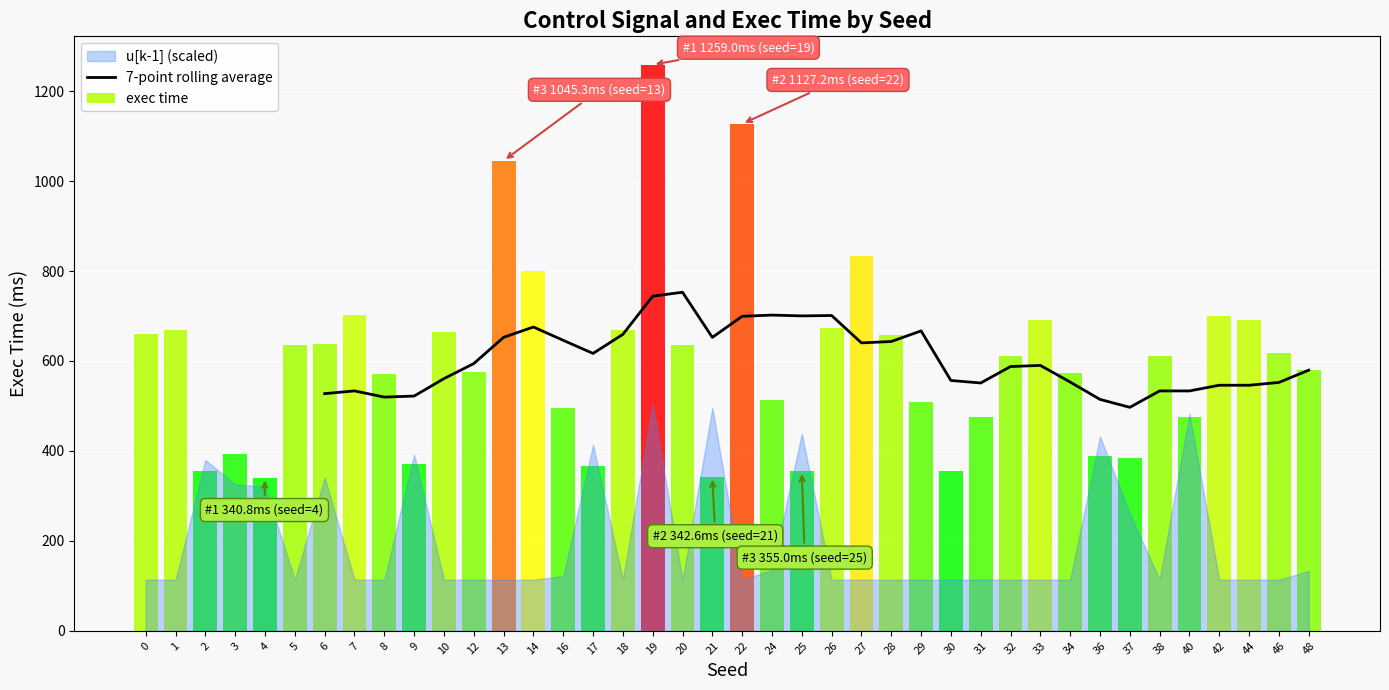

The 7-point rolling average series shows 590.2 at 33. True or false?

True